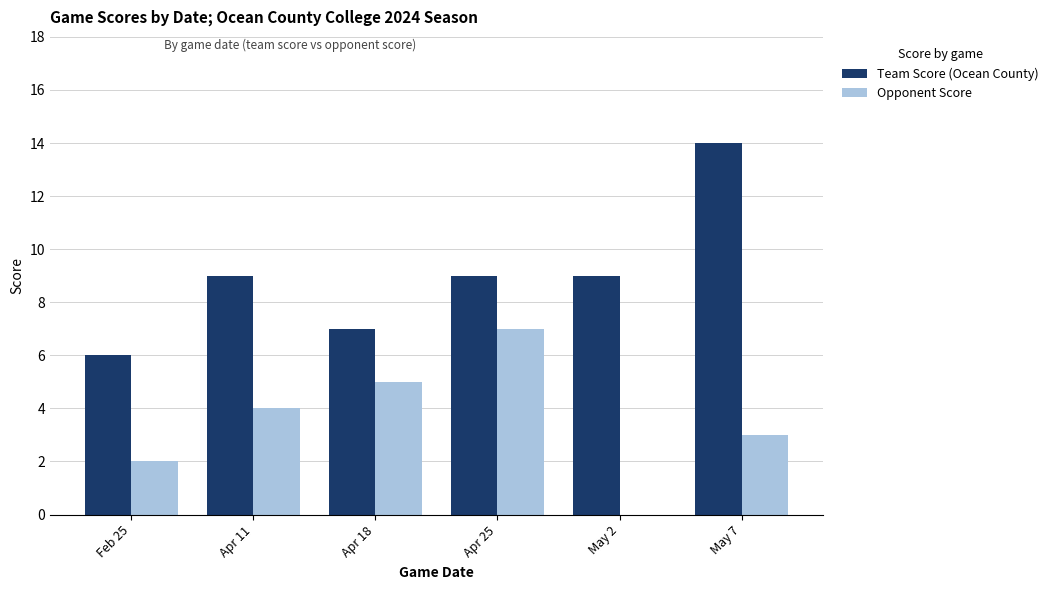

What is the sum of the Team Score (Ocean County) values at Apr 11 and Apr 18?

16